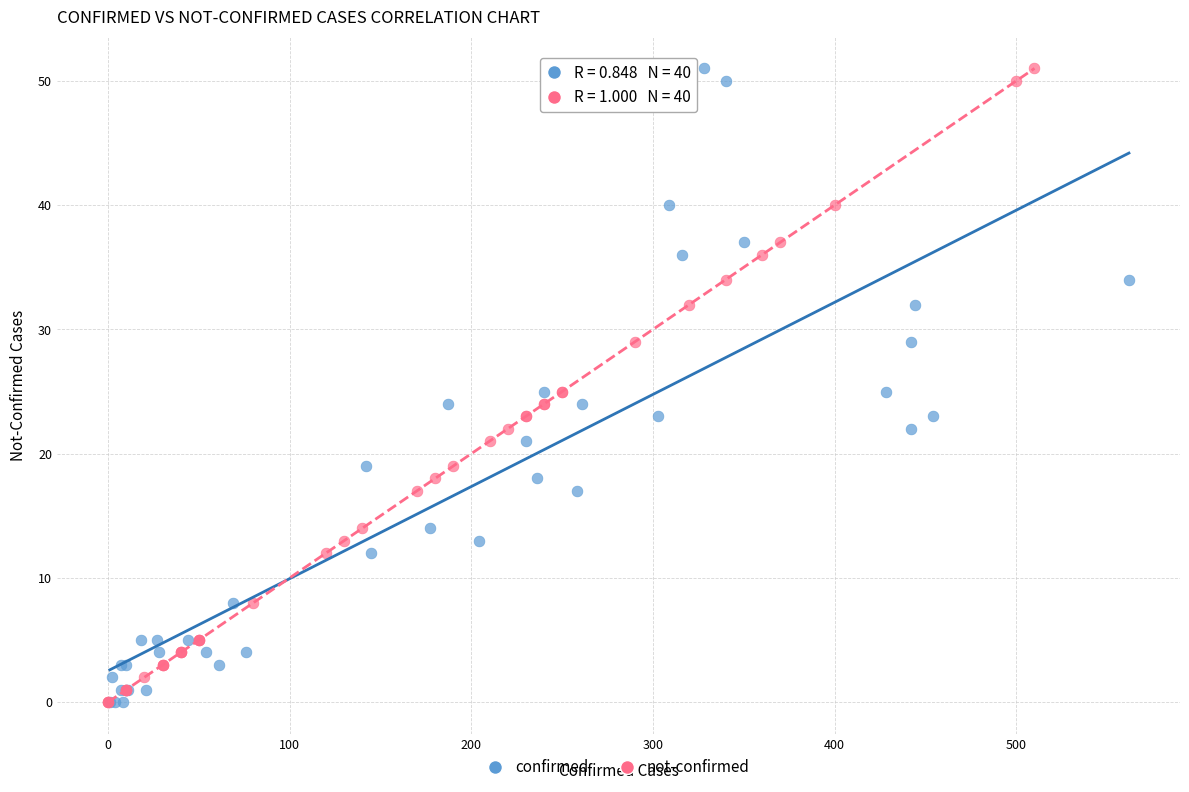

What are all the series names shown in the legend?

confirmed, not-confirmed